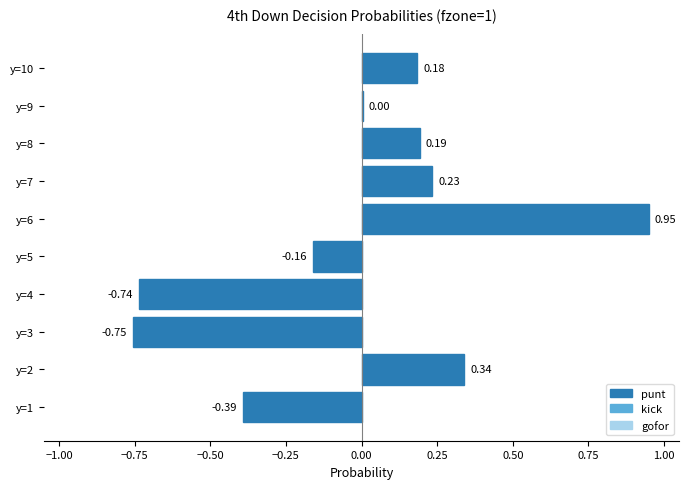

What is the change in value from y=1 to y=5?

+0.2